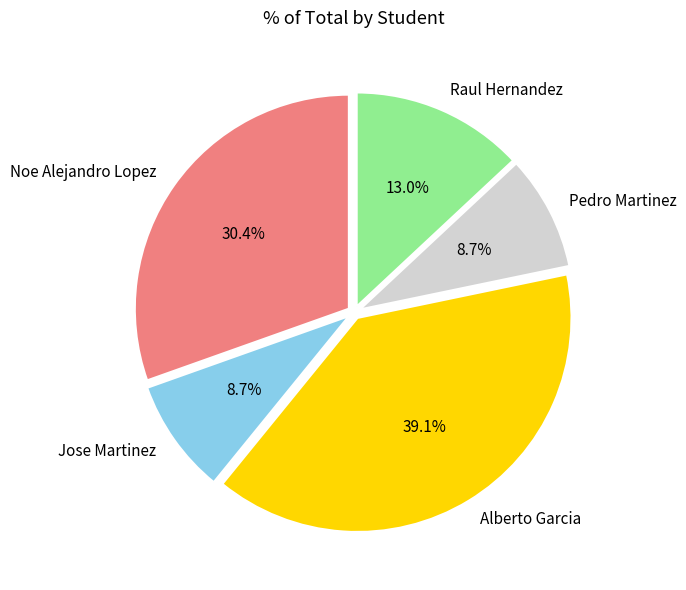

To the nearest percent, what is the difference between the largest and smallest slice percentages?

30%